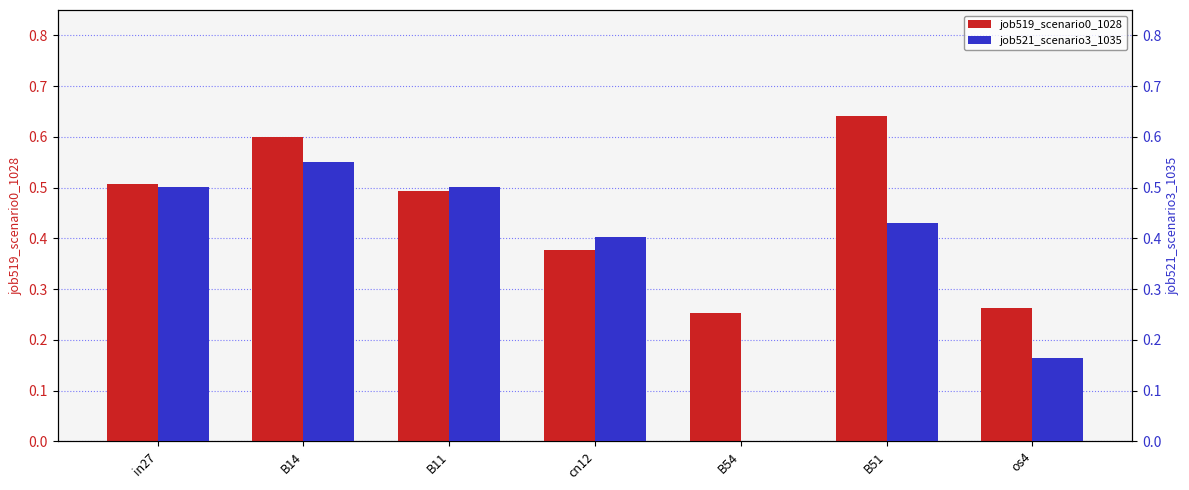

What is the sum of all job521_scenario3_1035 values?

2.5